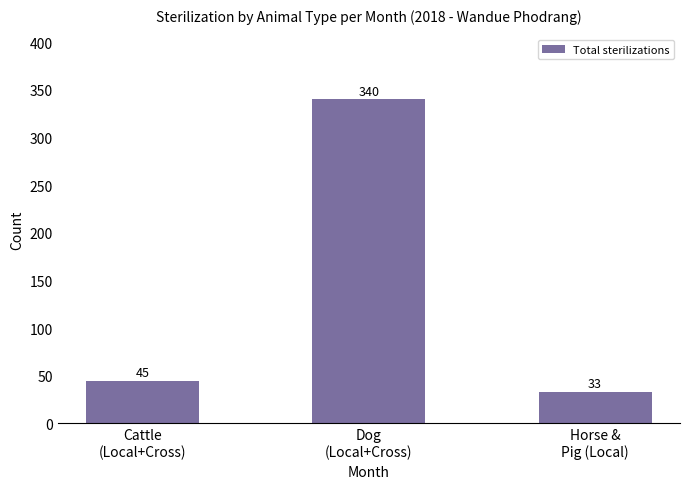

What is the smallest value displayed?

33